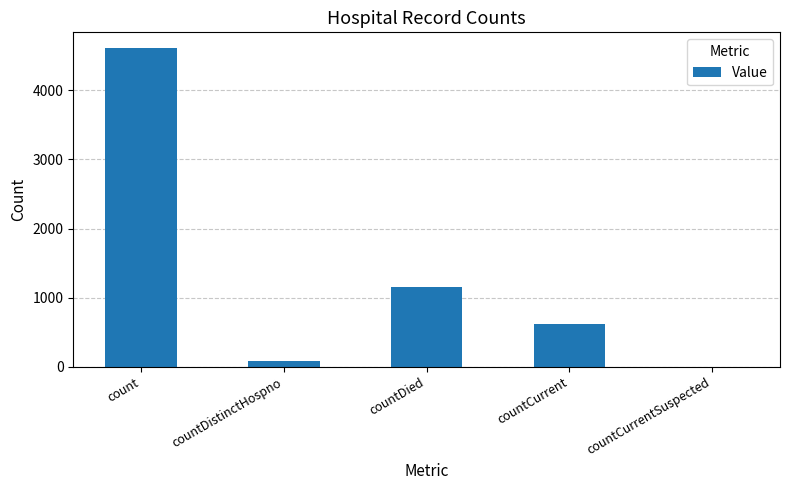

What is the sum of all values?

6451